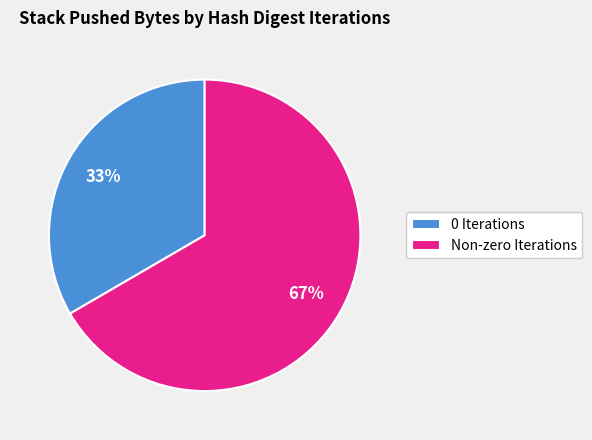

What percentage is the Non-zero Iterations slice, to the nearest percent?

67%